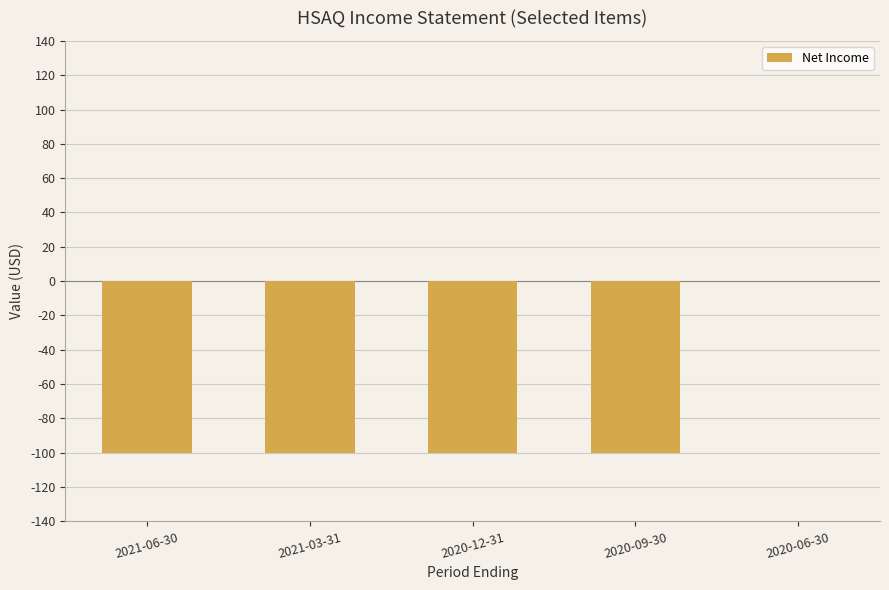

What is the change in value from 2020-12-31 to 2020-06-30?

+100